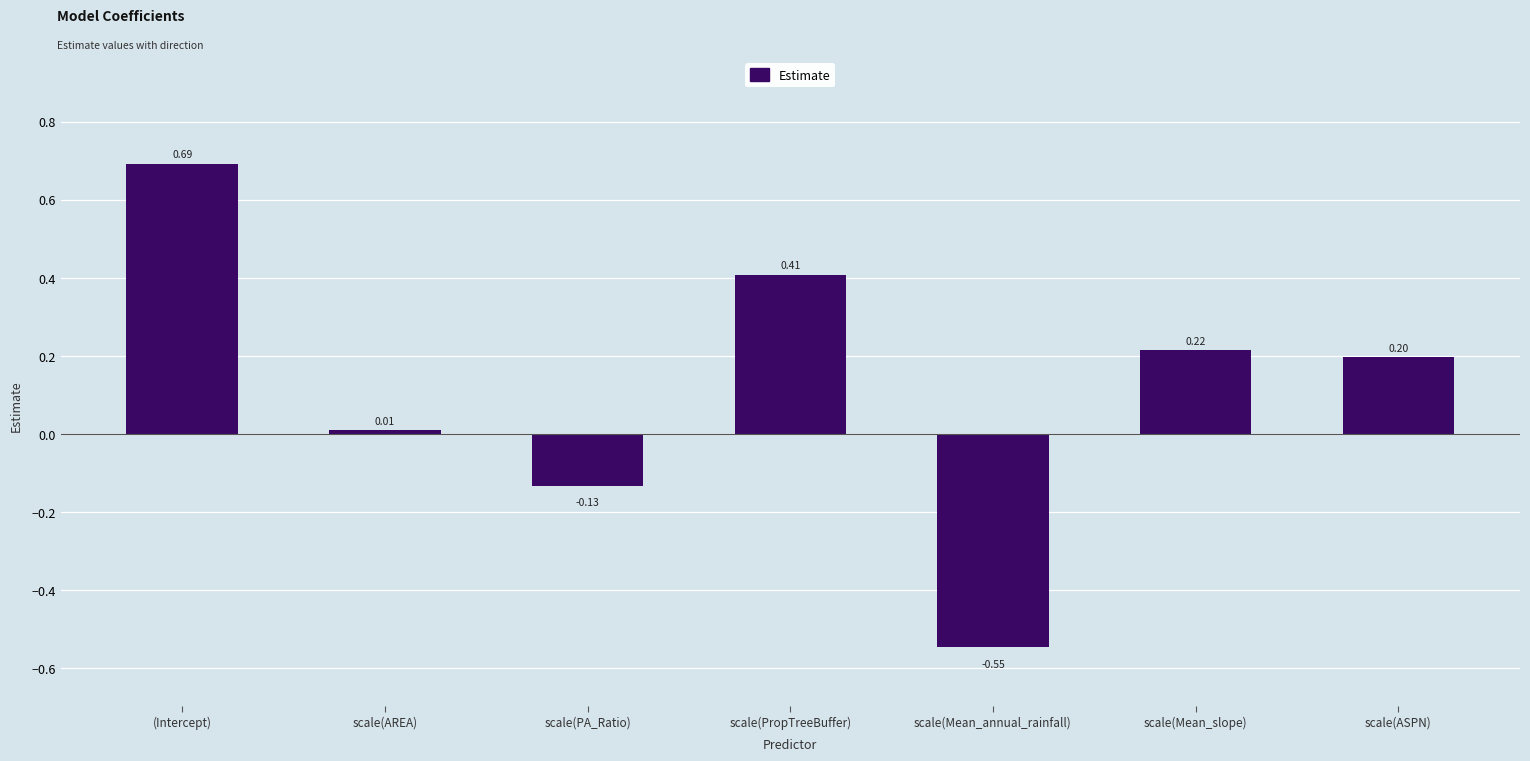

What is the average value?

0.1